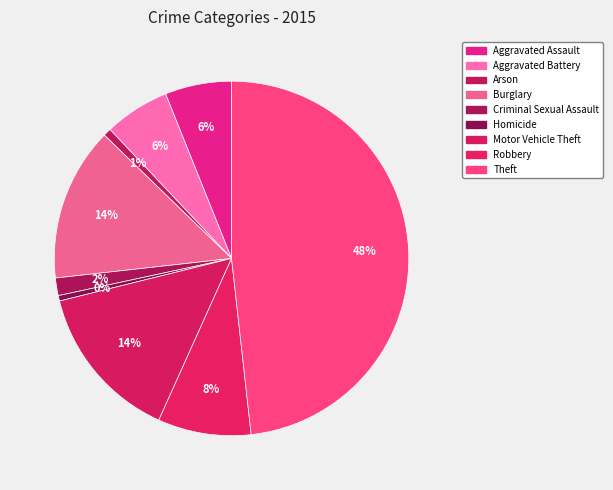

Is the sum of Motor Vehicle Theft and Aggravated Assault greater than half?

No